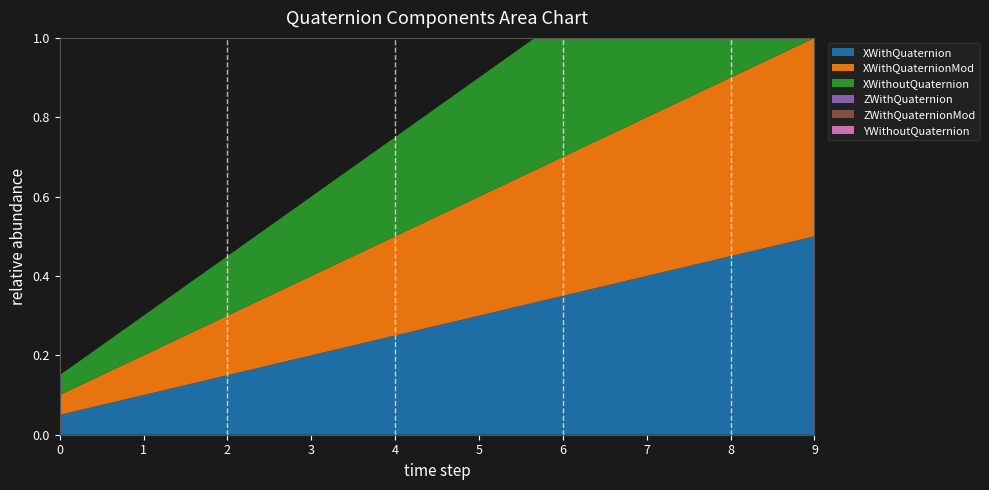

Reading left to right, what are all the values shown in this chart?

XWithQuaternion: 0=0.1	1=0.1	2=0.1	3=0.2	4=0.2	5=0.3	6=0.3	7=0.4	8=0.5	9=0.5
XWithQuaternionMod: 0=0.1	1=0.1	2=0.1	3=0.2	4=0.2	5=0.3	6=0.3	7=0.4	8=0.5	9=0.5
XWithoutQuaternion: 0=0.1	1=0.1	2=0.1	3=0.2	4=0.2	5=0.3	6=0.3	7=0.4	8=0.5	9=0.5
ZWithQuaternion: 0=0.0	1=0.0	2=0.0	3=0.0	4=0.0	5=0.0	6=0.0	7=0.0	8=0.0	9=0.0
ZWithQuaternionMod: 0=0.0	1=0.0	2=0.0	3=0.0	4=0.0	5=0.0	6=0.0	7=0.0	8=0.0	9=0.0
YWithoutQuaternion: 0=0.0	1=0.0	2=0.0	3=0.0	4=0.0	5=0.0	6=0.0	7=0.0	8=0.0	9=0.0